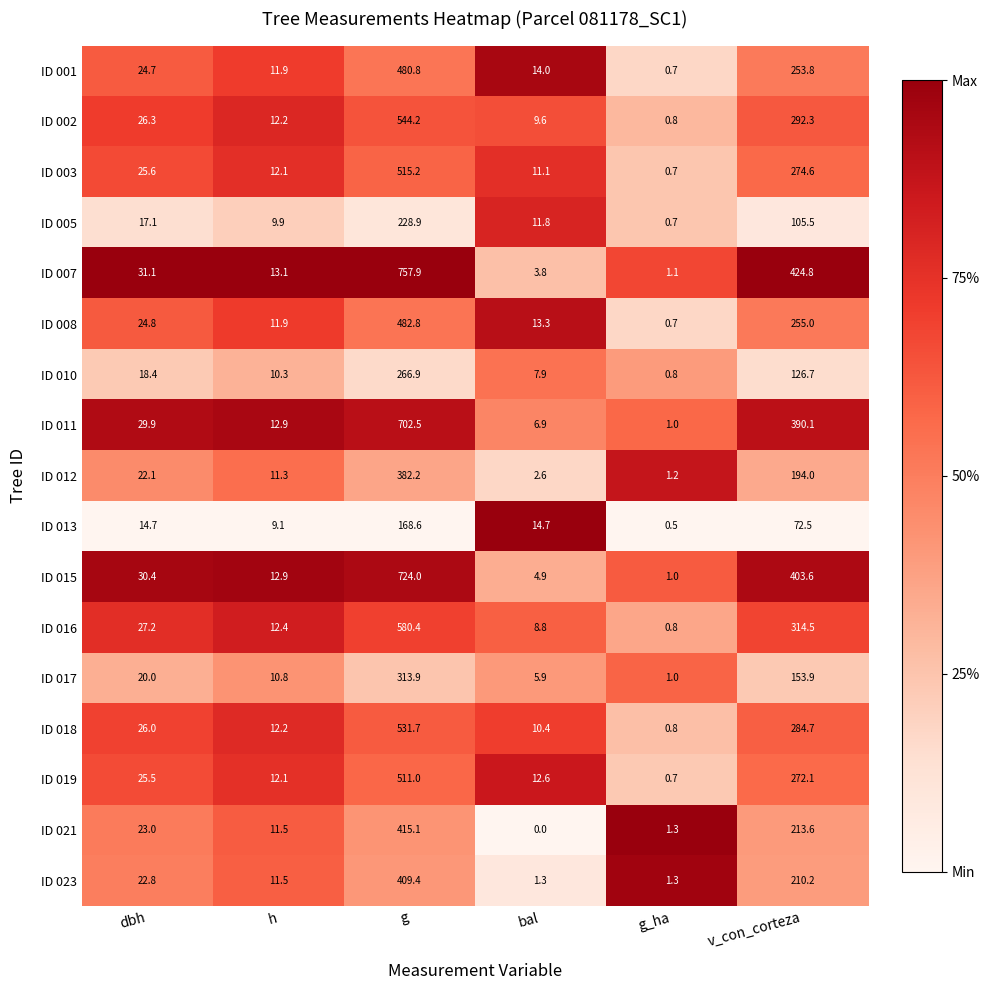

What is the lowest value of the ID 007 series?

1.1